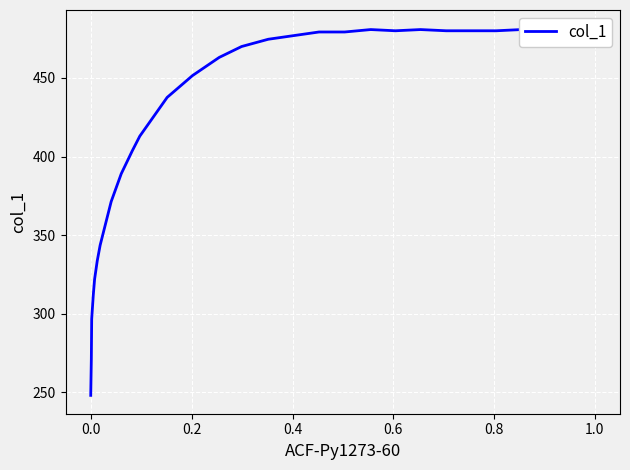

How many points are lower than both their immediate neighbors (excluding endpoints)?

1